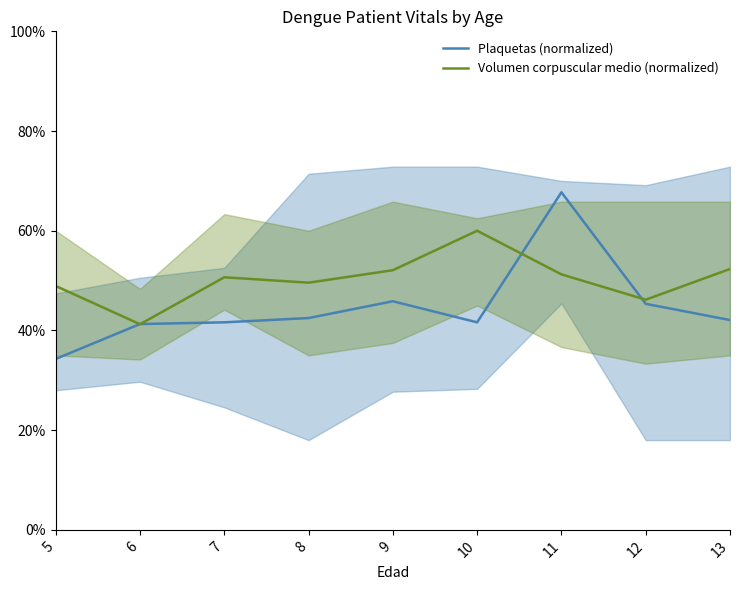

At which category does the chart reach its peak across all series?

11